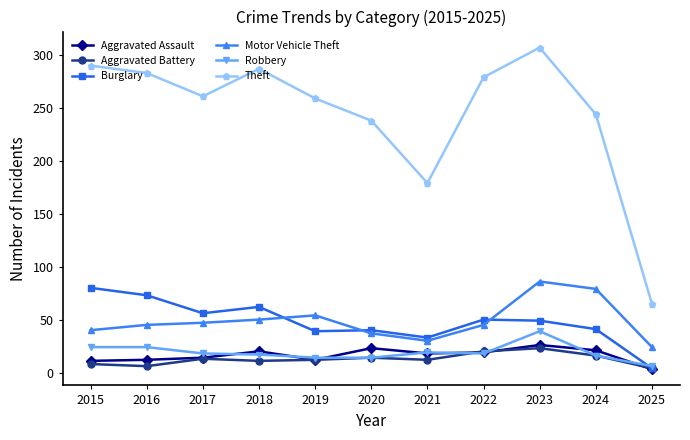

How many categories are shown in the chart?

11